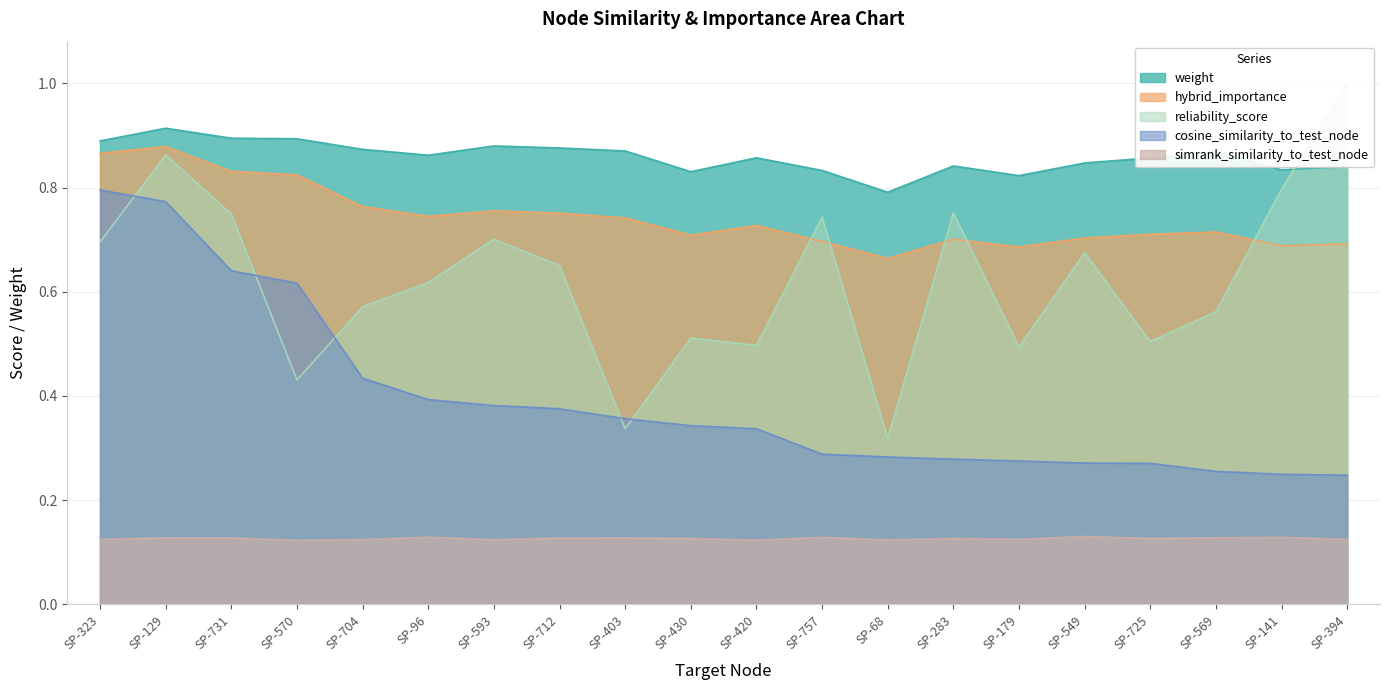

What is the spread (max minus min) of values at SP-430?

0.7